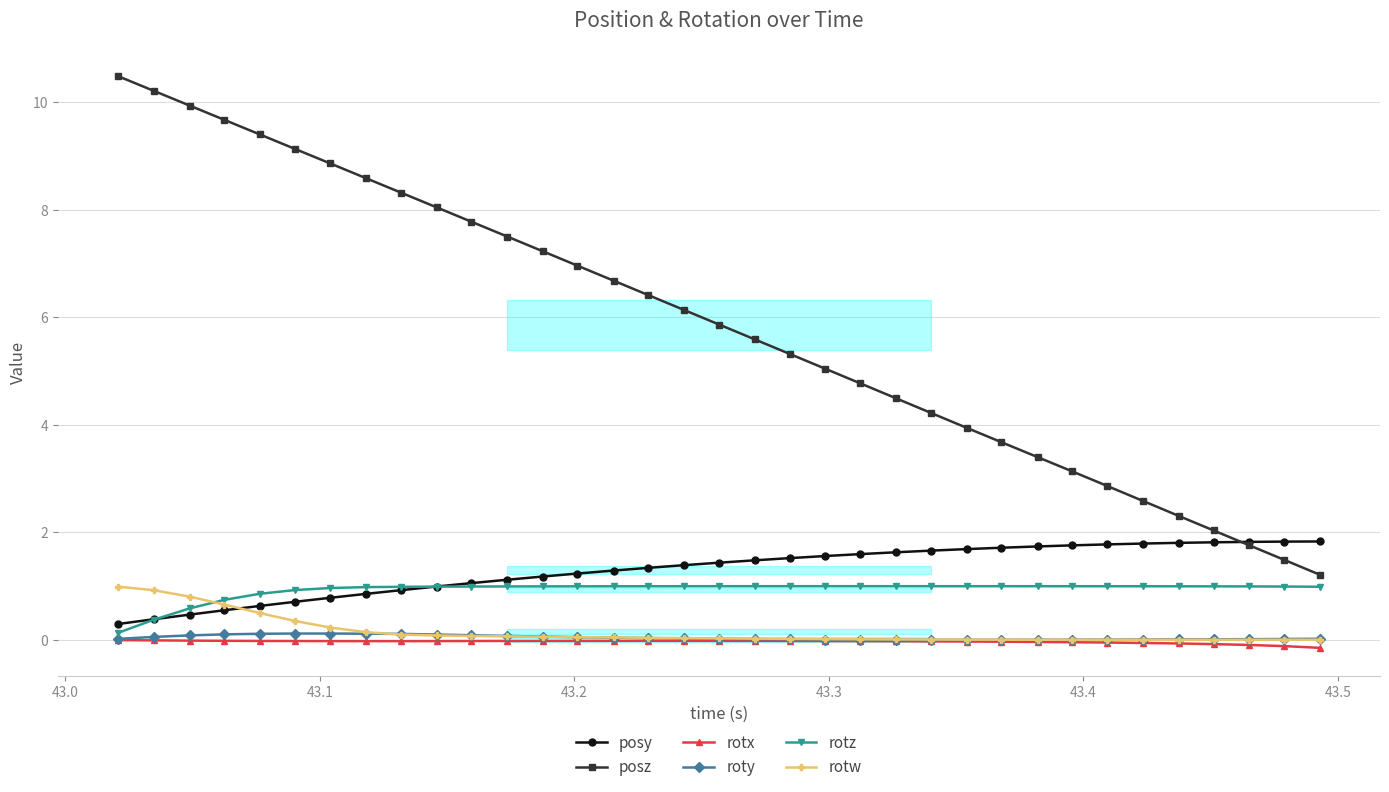

Reading left to right, transcribe all the data shown in this chart.

posy: 0.3	0.4	0.5	0.6	0.6	0.7	0.8	0.9	0.9	1.0	1.1	1.1	1.2	1.2	1.3	1.3	1.4	1.4	1.5	1.5	1.6	1.6	1.6	1.7	1.7	1.7	1.7	1.8	1.8	1.8	1.8	1.8	1.8	1.8	1.8
posz: 10.5	10.2	9.9	9.7	9.4	9.1	8.9	8.6	8.3	8.0	7.8	7.5	7.2	7.0	6.7	6.4	6.1	5.9	5.6	5.3	5.0	4.8	4.5	4.2	3.9	3.7	3.4	3.1	2.9	2.6	2.3	2.0	1.8	1.5	1.2
rotx: -0.0	-0.0	-0.0	-0.0	-0.0	-0.0	-0.0	-0.0	-0.0	-0.0	-0.0	-0.0	-0.0	-0.0	-0.0	-0.0	-0.0	-0.0	-0.0	-0.0	-0.0	-0.0	-0.0	-0.0	-0.0	-0.0	-0.0	-0.0	-0.0	-0.1	-0.1	-0.1	-0.1	-0.1	-0.1
roty: 0.0	0.1	0.1	0.1	0.1	0.1	0.1	0.1	0.1	0.1	0.1	0.1	0.1	0.1	0.0	0.0	0.0	0.0	0.0	0.0	0.0	0.0	0.0	0.0	0.0	0.0	0.0	0.0	0.0	0.0	0.0	0.0	0.0	0.0	0.0
rotz: 0.1	0.4	0.6	0.7	0.9	0.9	1.0	1.0	1.0	1.0	1.0	1.0	1.0	1.0	1.0	1.0	1.0	1.0	1.0	1.0	1.0	1.0	1.0	1.0	1.0	1.0	1.0	1.0	1.0	1.0	1.0	1.0	1.0	1.0	1.0
rotw: 1.0	0.9	0.8	0.7	0.5	0.4	0.2	0.1	0.1	0.1	0.1	0.1	0.1	0.1	0.0	0.0	0.0	0.0	0.0	0.0	0.0	0.0	0.0	0.0	0.0	0.0	0.0	0.0	0.0	0.0	0.0	0.0	0.0	0.0	0.0